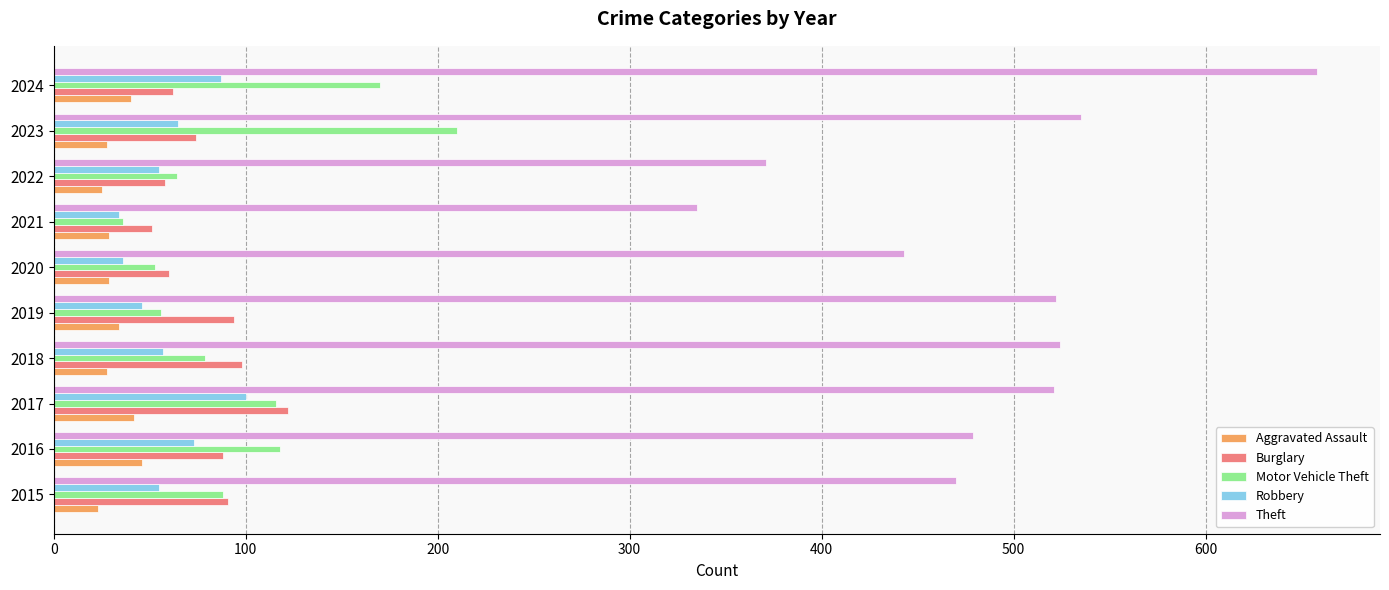

Which series has the largest range (max minus min)?

Theft